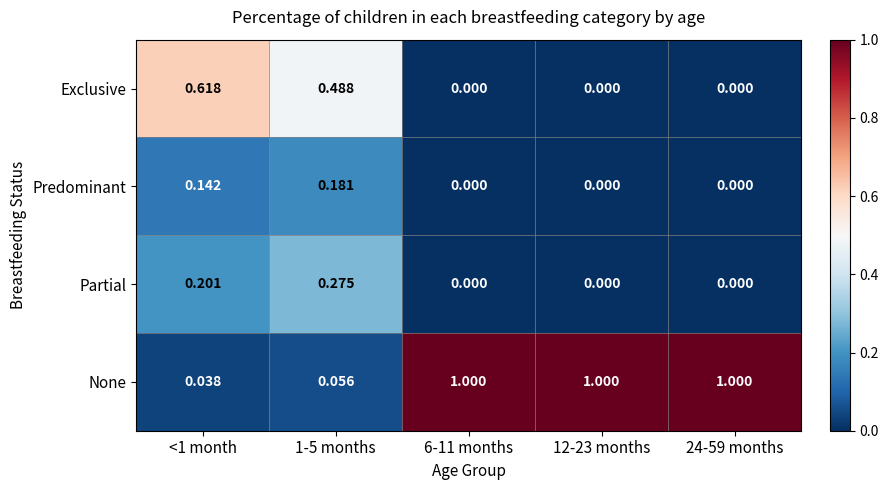

Is the value of None at 1-5 months greater than the value of Predominant at 1-5 months?

No